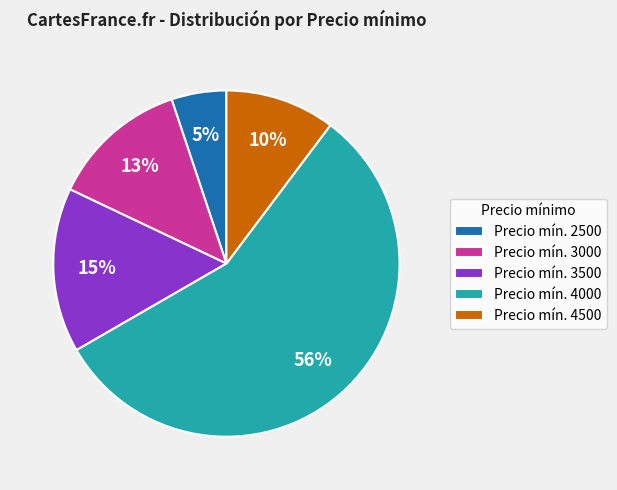

What is the ratio of the value at Precio mín. 4500 to the value at Precio mín. 2500?

2.0